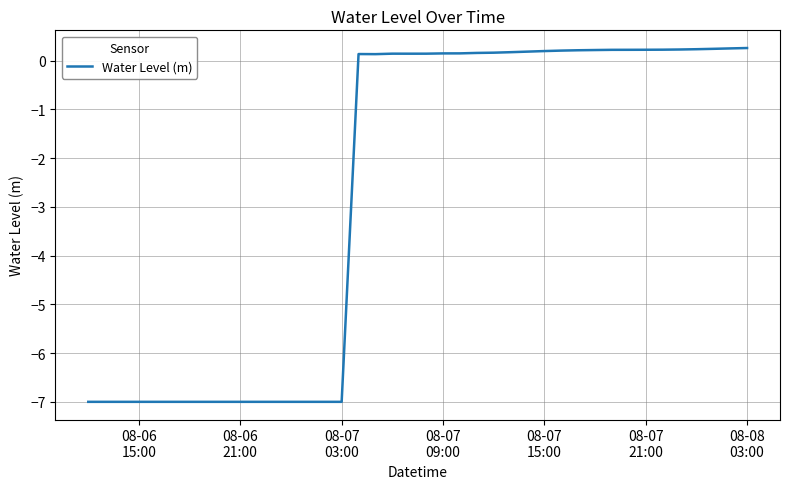

What is the minimum value shown in the chart?

-7.0